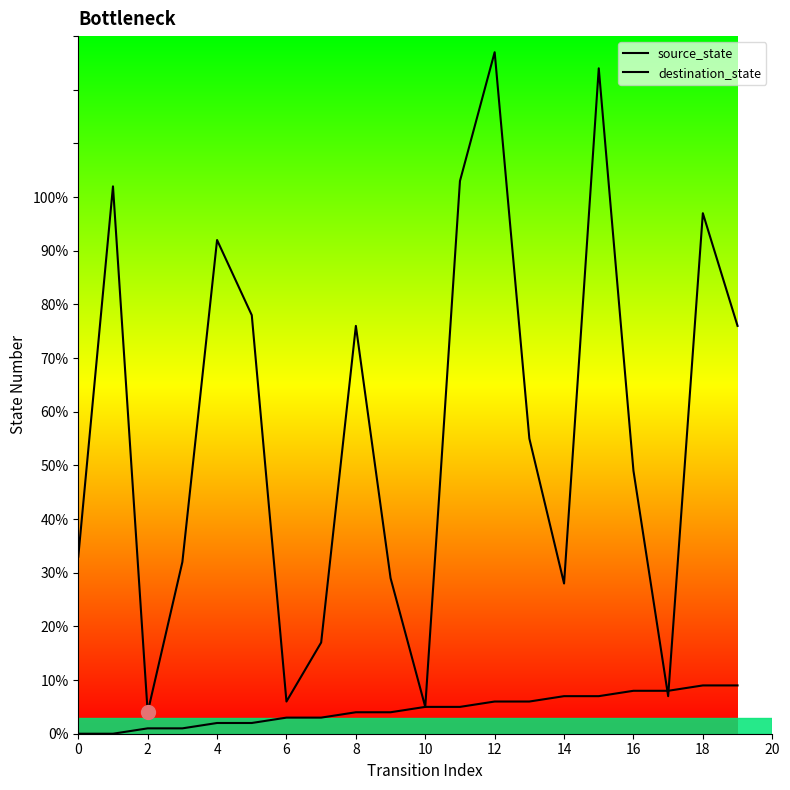

At how many categories does at least one series exceed 17?

15